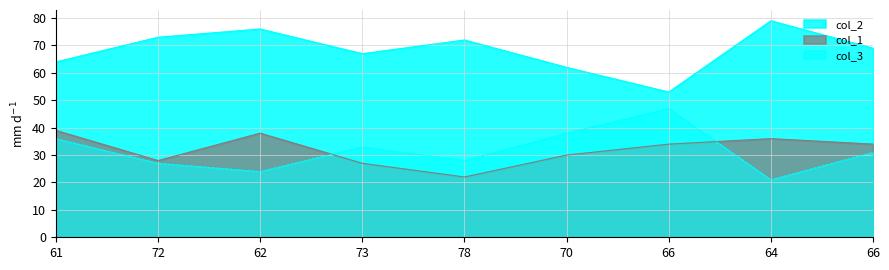

What is the spread (max minus min) of values at 73?

40